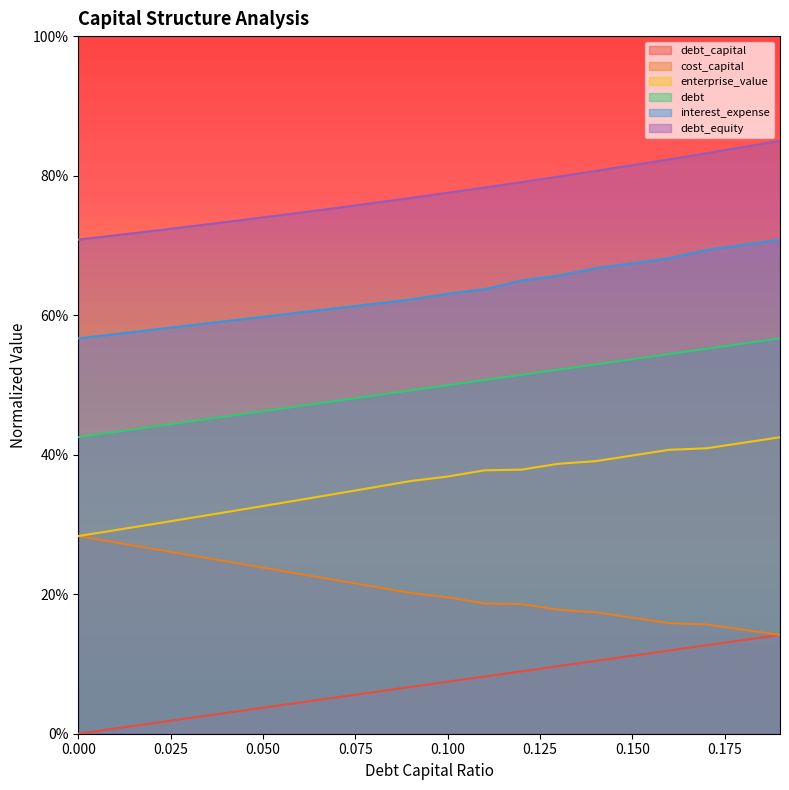

Does the chart have visible grid lines?

No